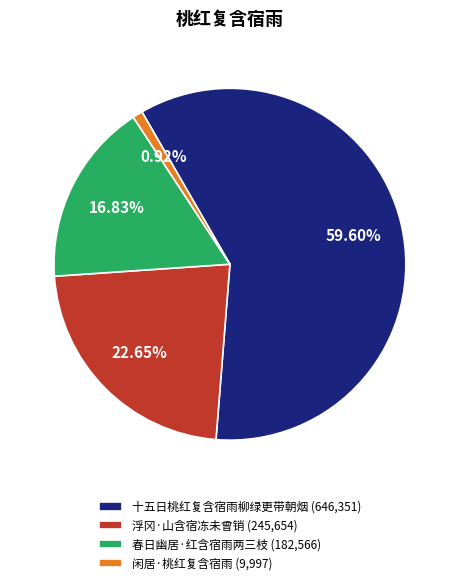

To the nearest percent, what is the difference between the largest and smallest slice percentages?

59%